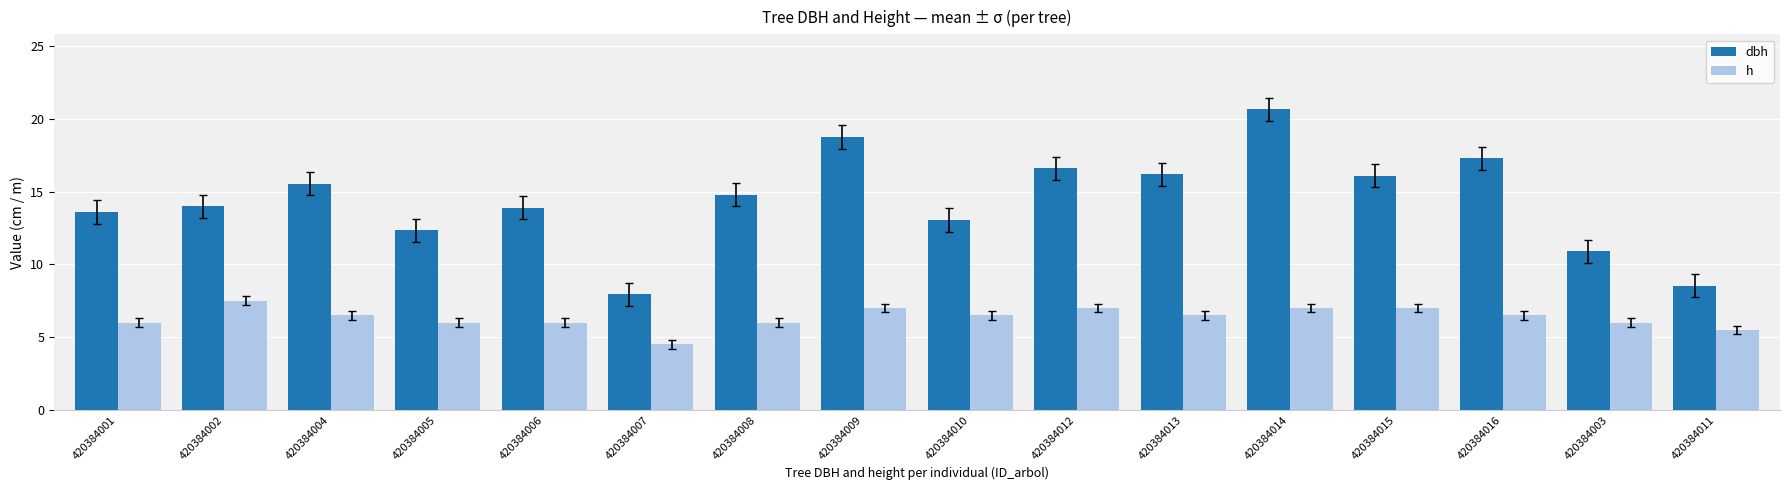

What is the difference between the maximum and minimum values in the h series?

3.0